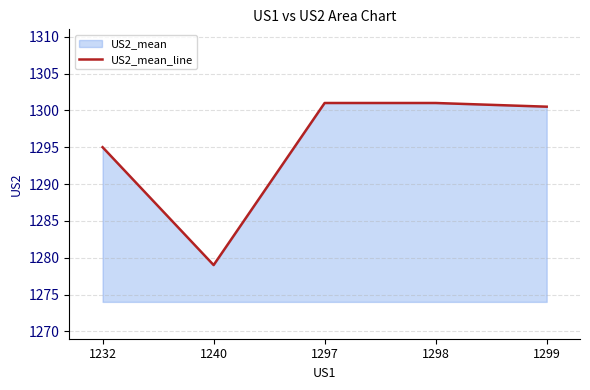

True or false: the data has more than 1 interior local peaks.

False